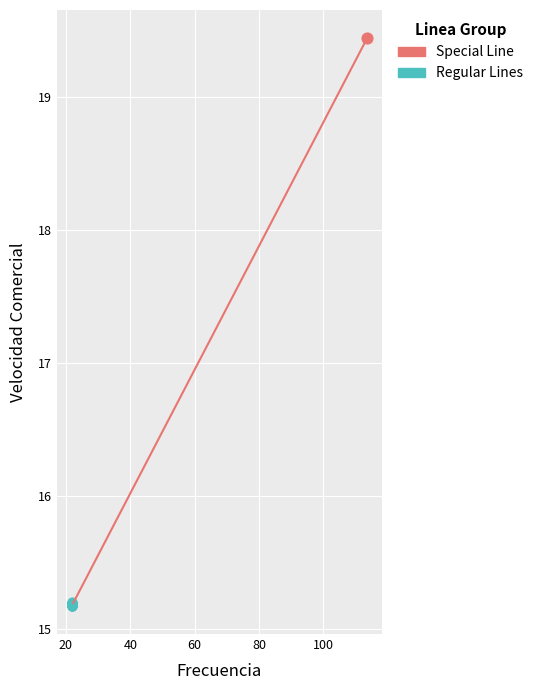

What are all the series names shown in the legend?

Special Line, Regular Lines